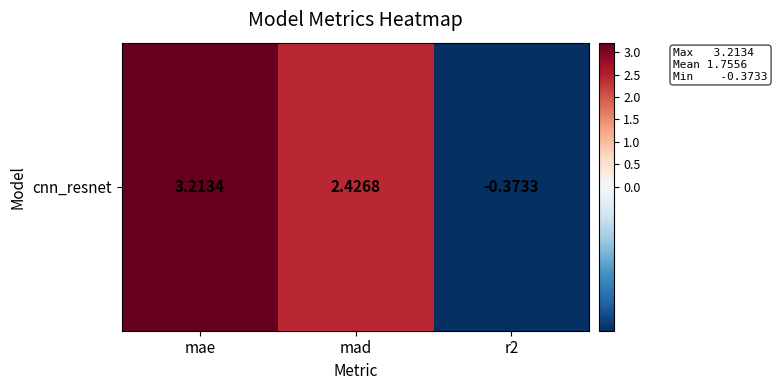

List the labels in order of value, smallest first.

r2, mad, mae